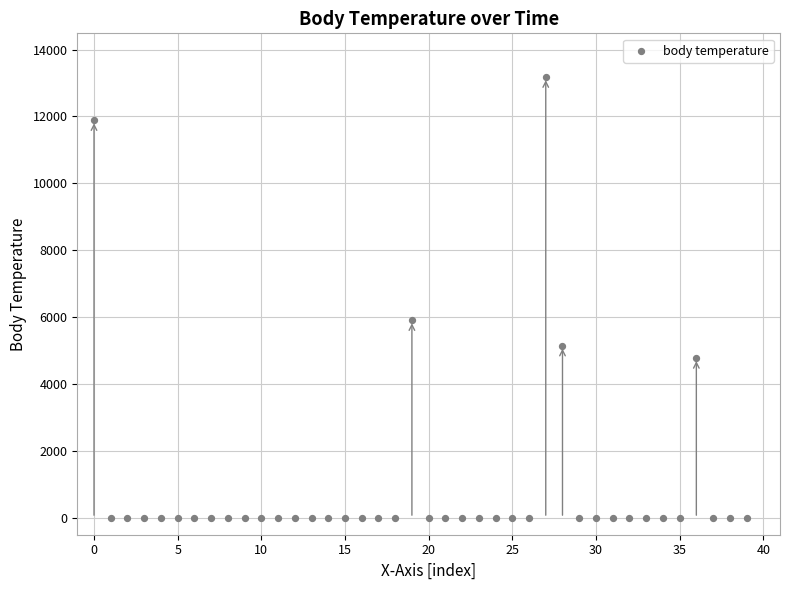

What Y value in the scatter plot is closest to 6583?

5903.2